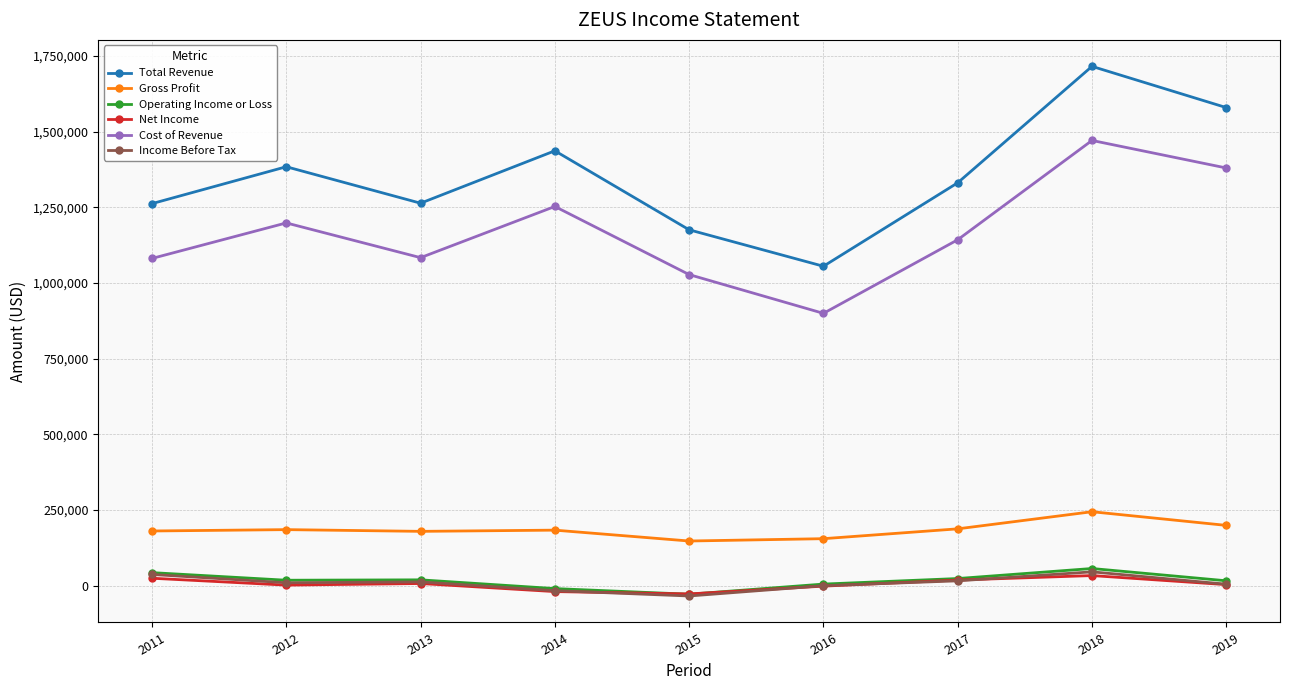

The value of Gross Profit at 2017 is 108207. True or false?

False